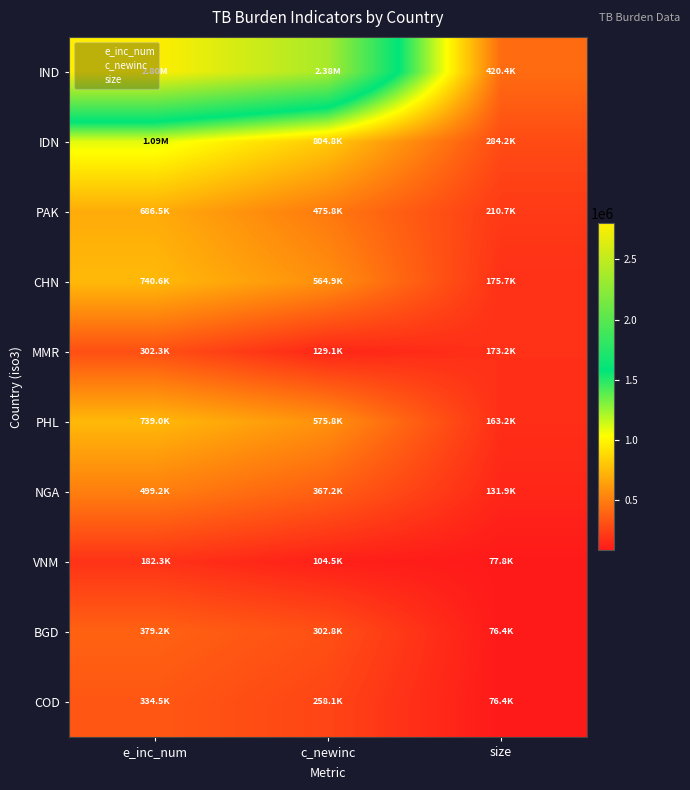

Reading right to left, what are all the values shown in this chart?

IND: size=420424.7	c_newinc=2382714.0	e_inc_num=2803138.7
IDN: size=284223.5	c_newinc=804836.0	e_inc_num=1089059.5
PAK: size=210692.0	c_newinc=475761.0	e_inc_num=686453.0
CHN: size=175718.7	c_newinc=564918.0	e_inc_num=740636.7
MMR: size=173183.3	c_newinc=129122.0	e_inc_num=302305.3
PHL: size=163245.1	c_newinc=575770.0	e_inc_num=739015.1
NGA: size=131917.6	c_newinc=367250.0	e_inc_num=499167.6
VNM: size=77807.7	c_newinc=104517.0	e_inc_num=182324.7
BGD: size=76435.3	c_newinc=302813.0	e_inc_num=379248.3
COD: size=76417.0	c_newinc=258069.0	e_inc_num=334486.0